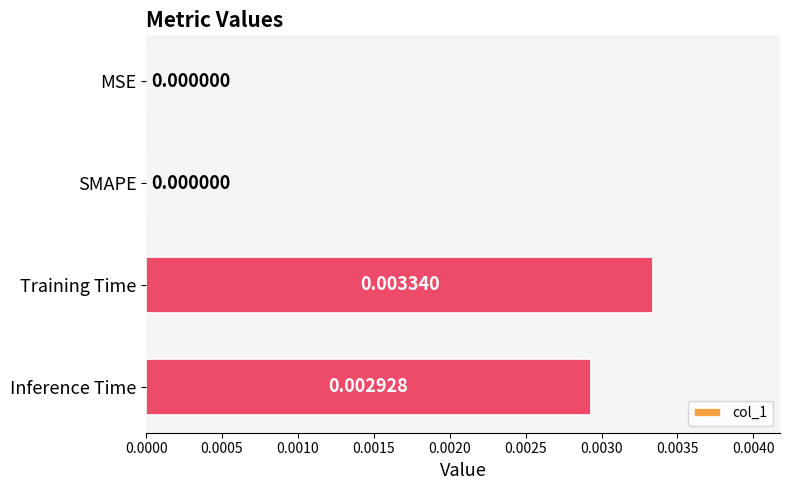

How many distinct data groups are displayed?

1